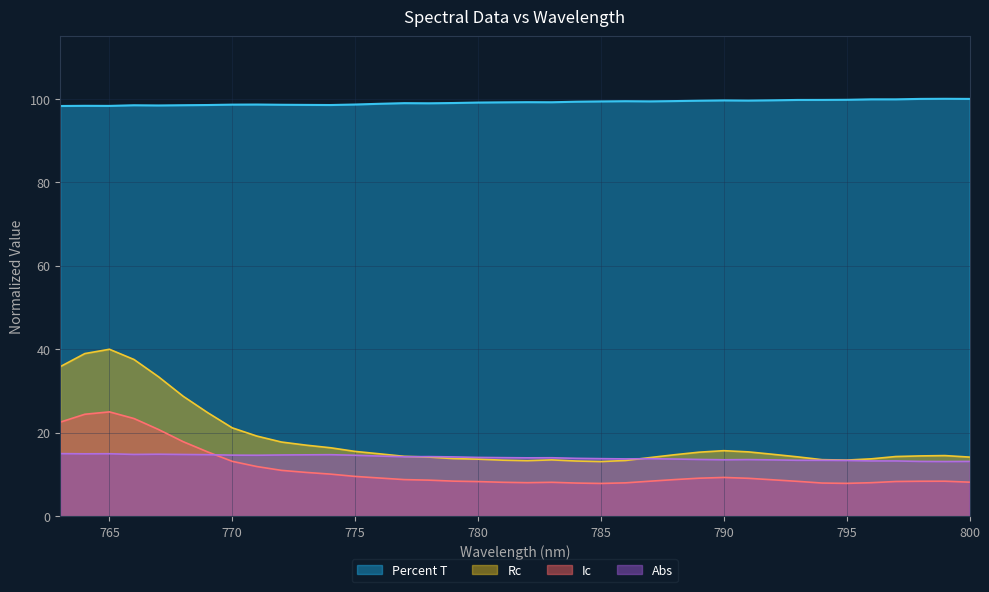

What are all the series names shown in the legend?

Percent T, Rc, Ic, Abs